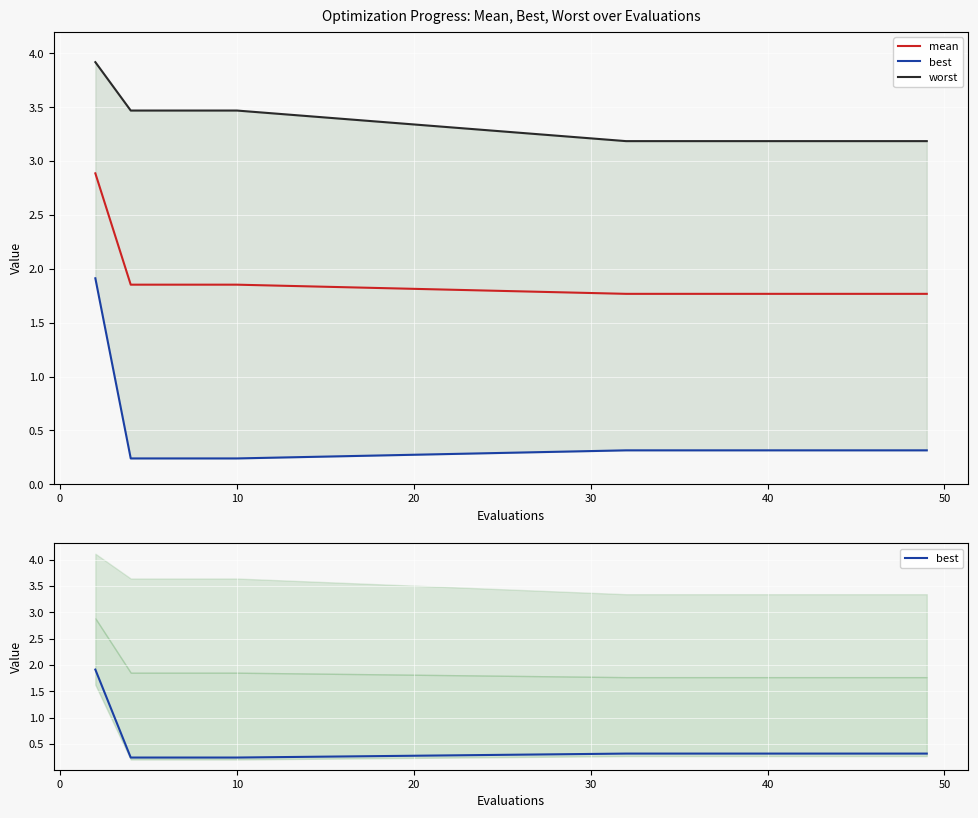

What is the maximum value for mean?

2.9